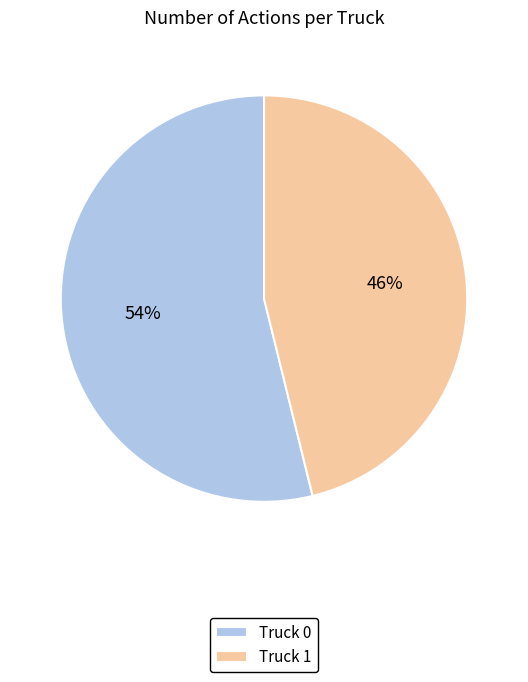

Which category has the biggest portion of the pie?

Truck 0